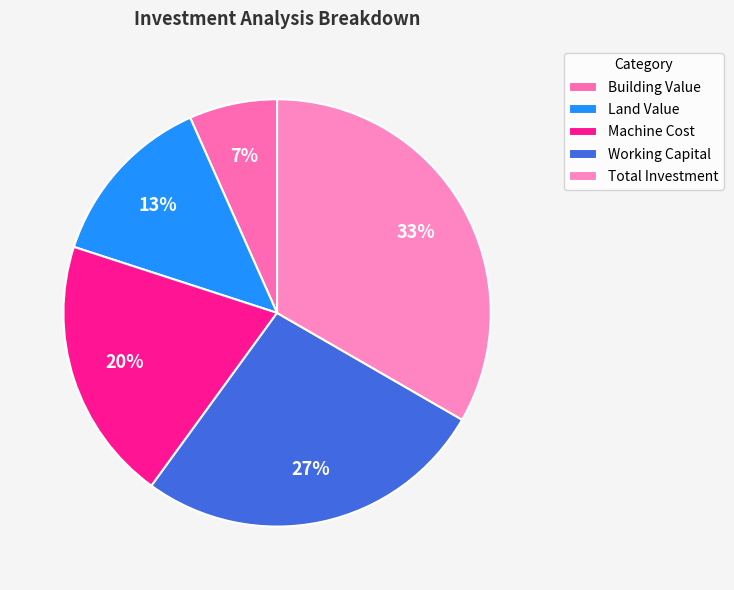

To the nearest percent, what is the difference between the largest and smallest slice percentages?

27%